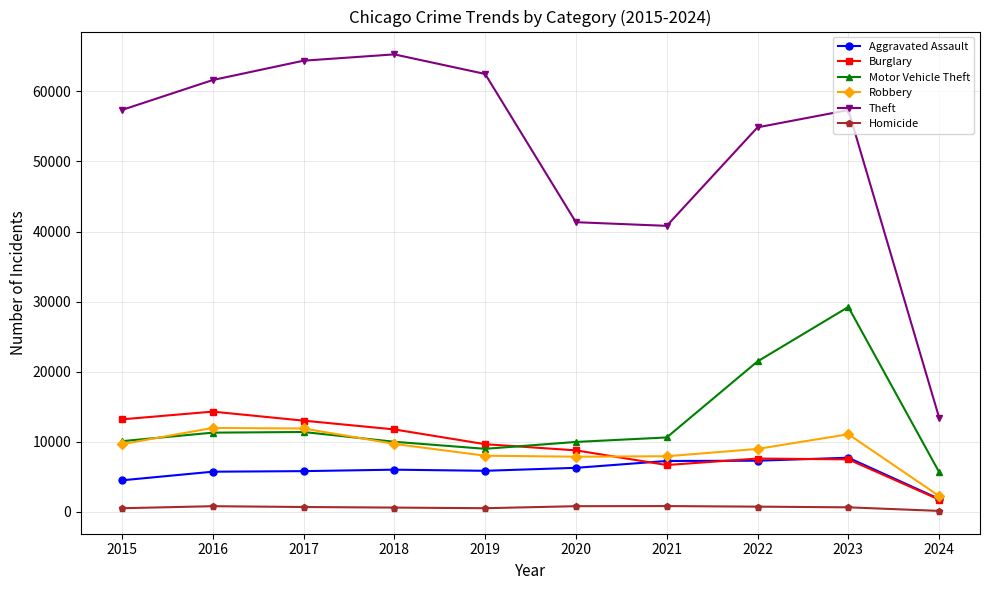

List the series in order of their peak value, highest first.

Theft, Motor Vehicle Theft, Burglary, Robbery, Aggravated Assault, Homicide